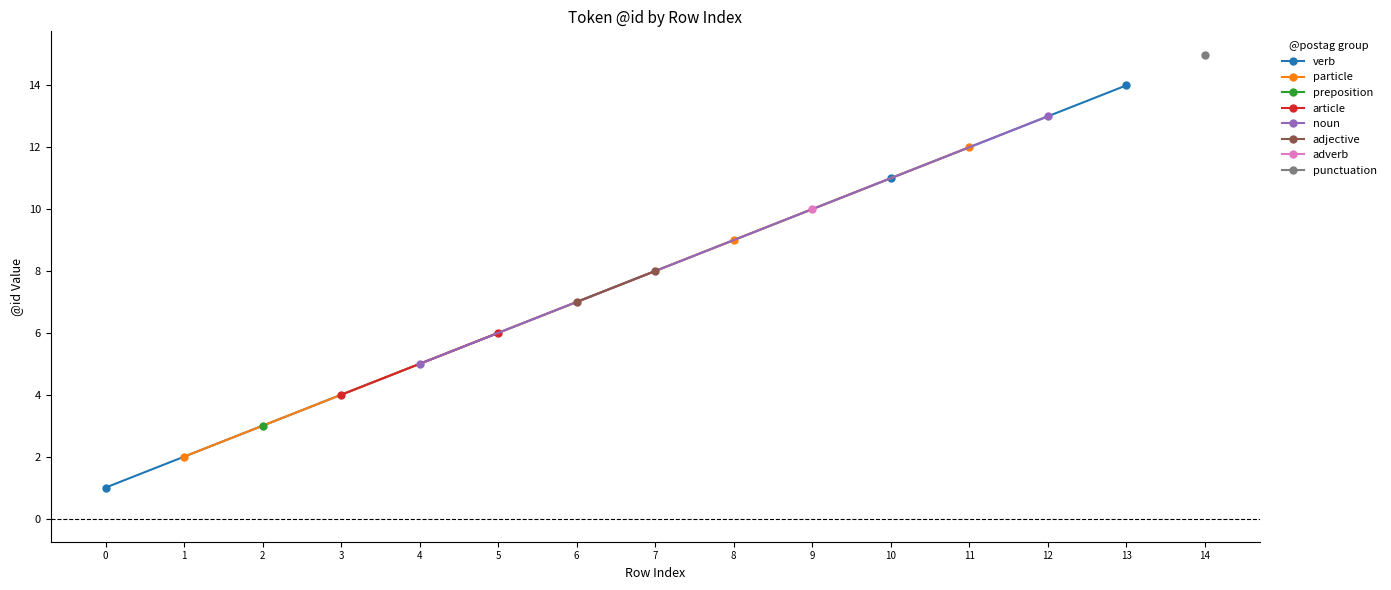

Reading left to right, extract all data points from this chart.

0=1	1=2	2=3	3=4	4=5	5=6	6=7	7=8	8=9	9=10	10=11	11=12	12=13	13=14	14=15